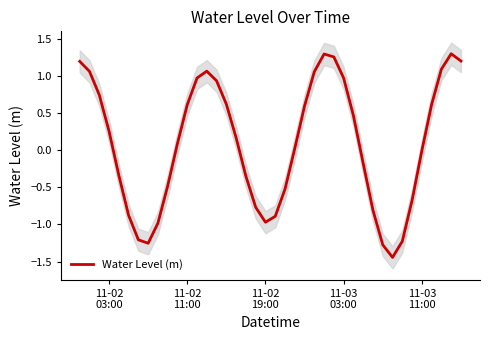

Does the chart display data point markers on the line(s)?

No